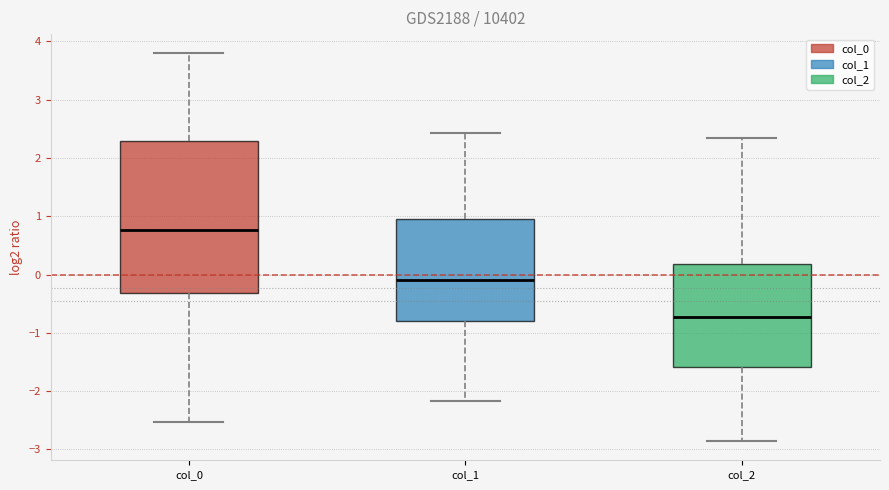

Which box has the highest median line?

col_0